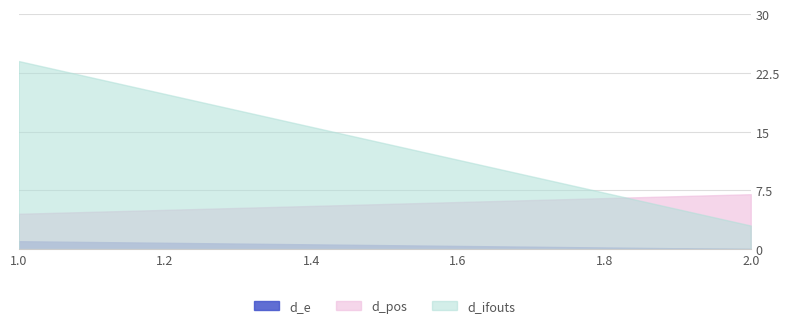

Which series has the largest total across all categories?

d_ifouts